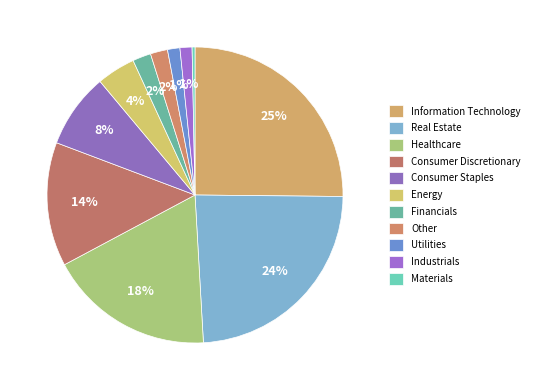

Is Real Estate the majority of the pie?

No